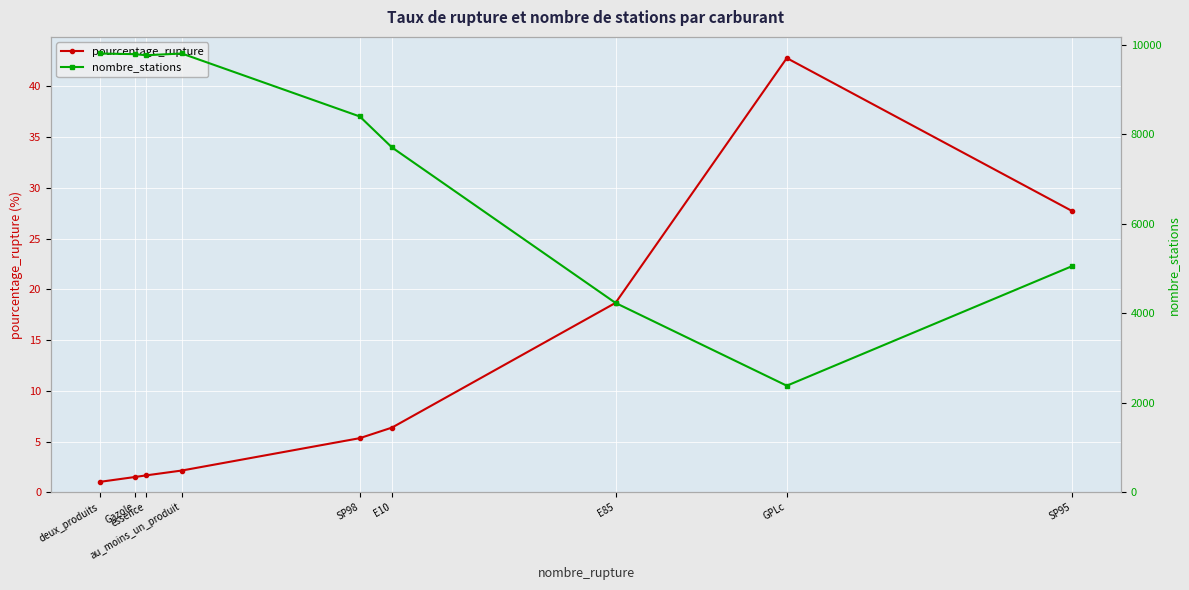

List the series in order of their overall mean, lowest first.

pourcentage_rupture, nombre_stations